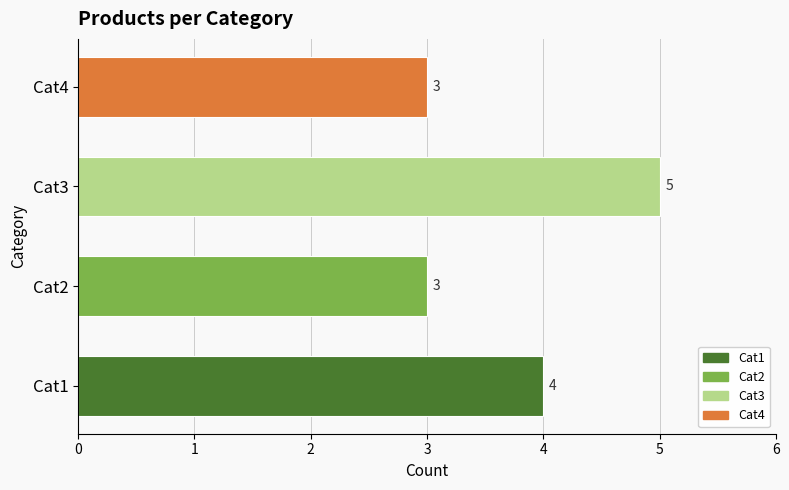

What is the ratio of the value at Cat4 to the value at Cat2?

1.0